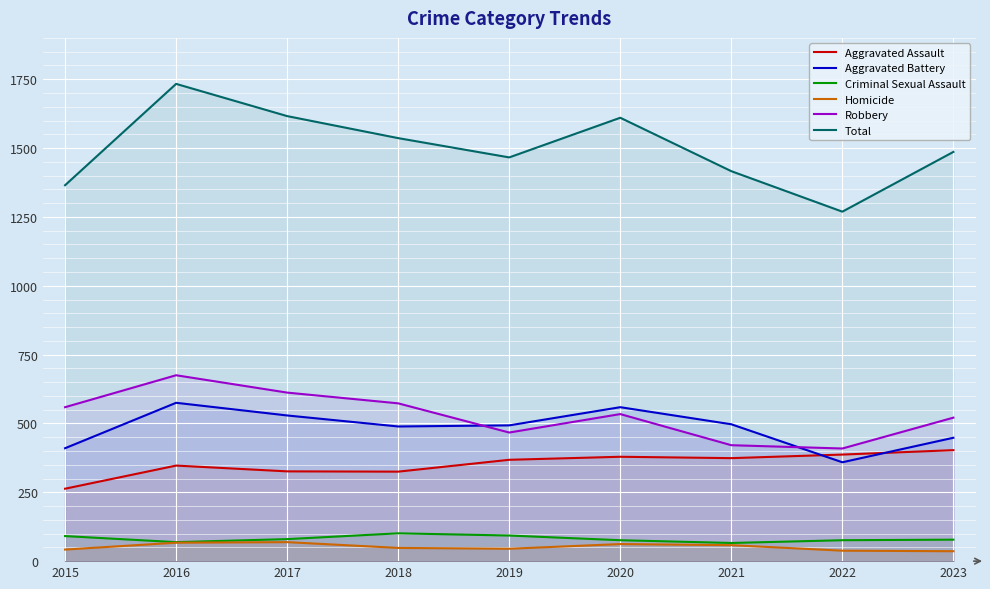

What is the difference between the second highest and second lowest values in the Aggravated Assault series?

62